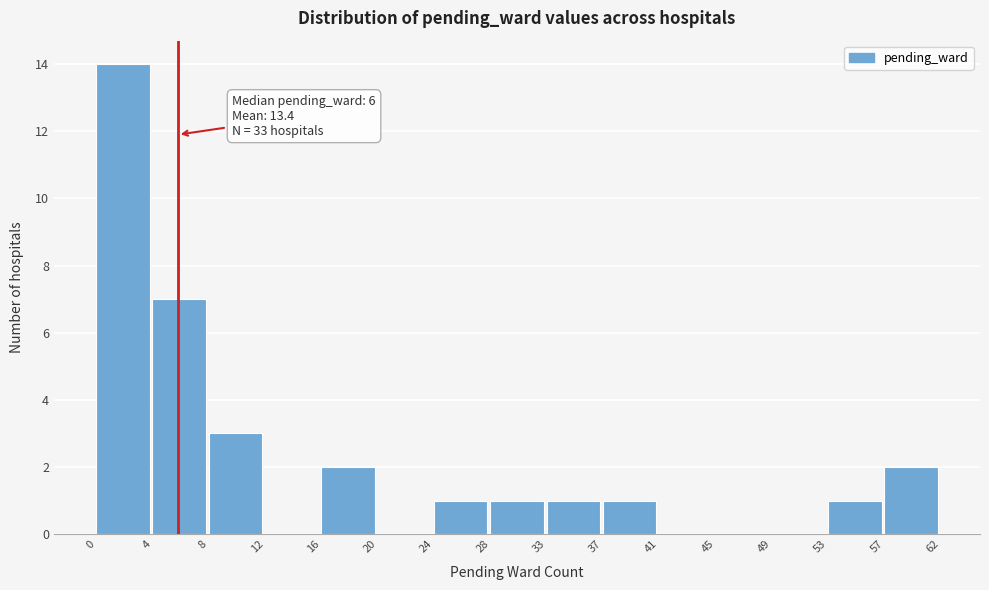

Reading right to left, extract all data points from this chart.

57=2	53=1	49=0	45=0	41=0	37=1	33=1	28=1	24=1	20=0	16=2	12=0	8=3	4=7	0=14